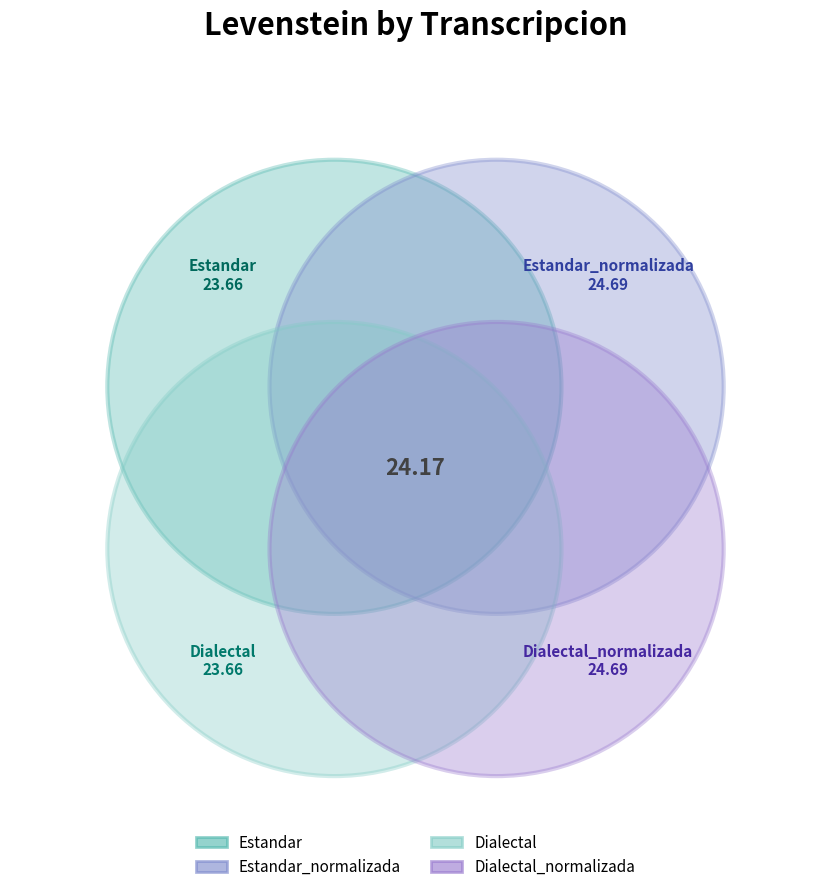

What is the largest slice in the pie chart?

Estandar_normalizada